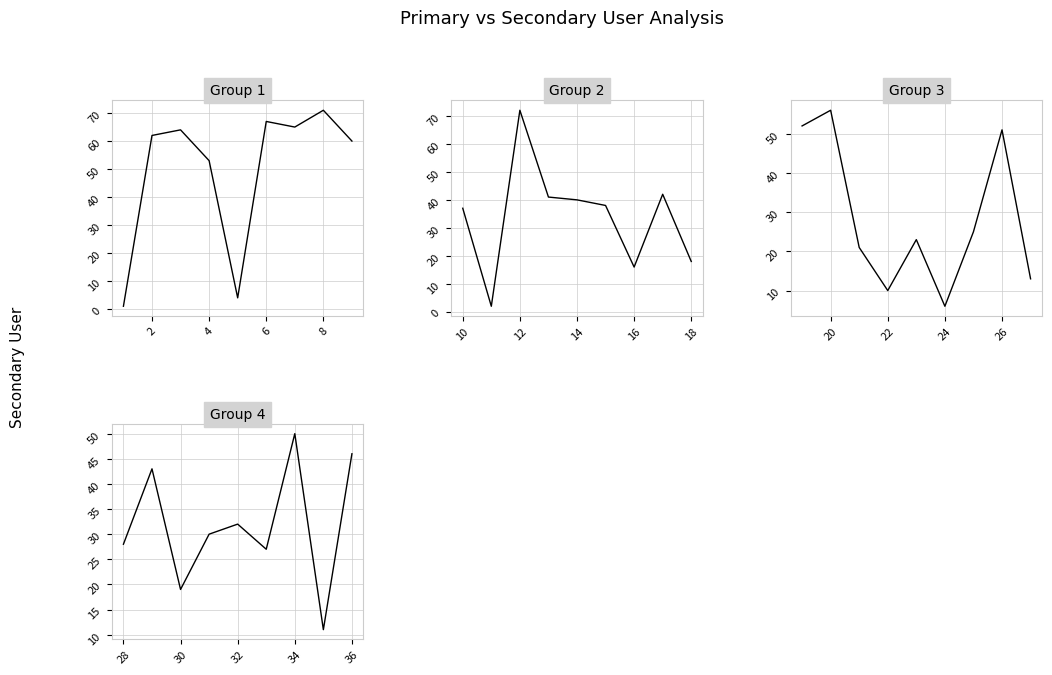

The chart shows a value of 7 at 10. True or false?

False